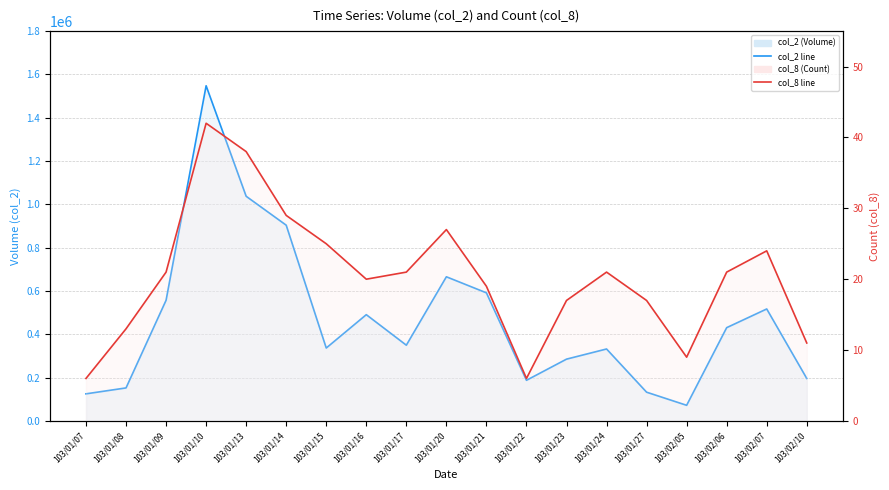

The col_2 (Volume) series shows 125832 at 103/01/22. True or false?

False